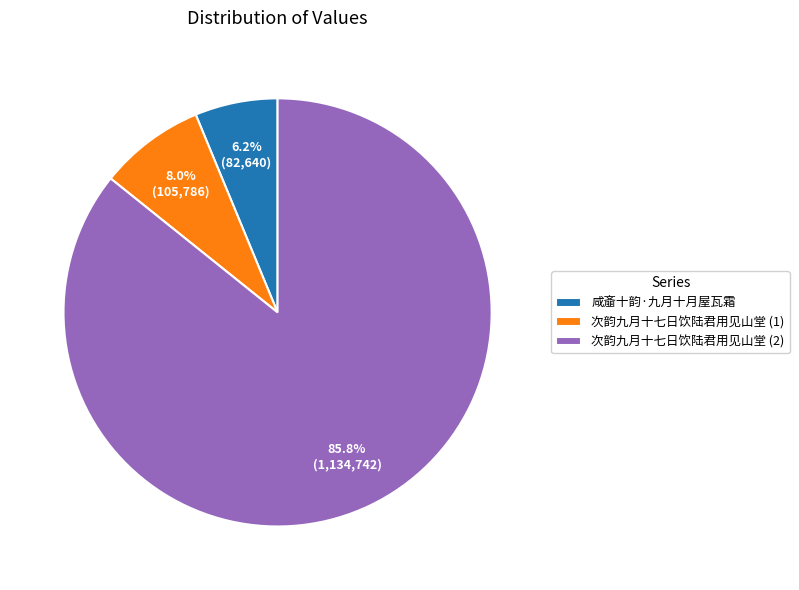

Which category has the smallest portion of the pie?

咸齑十韵·九月十月屋瓦霜